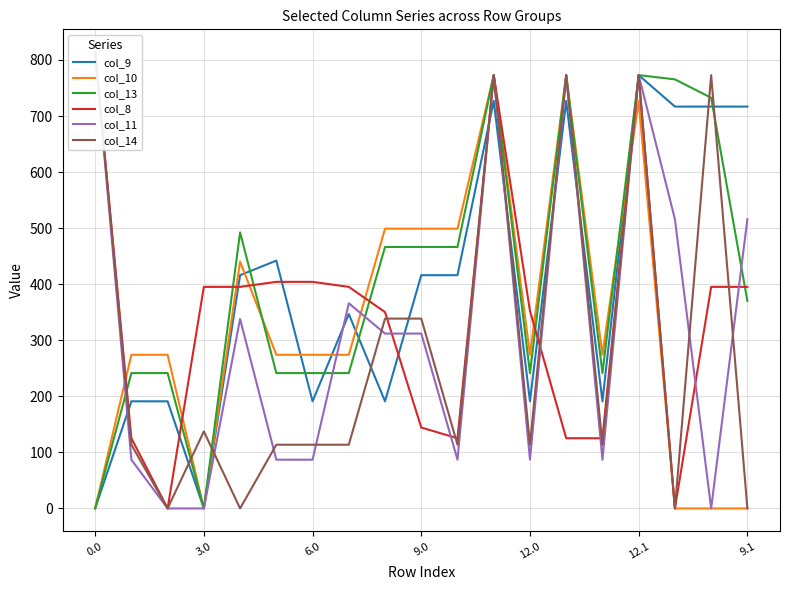

What is the maximum value for col_13?

773.0